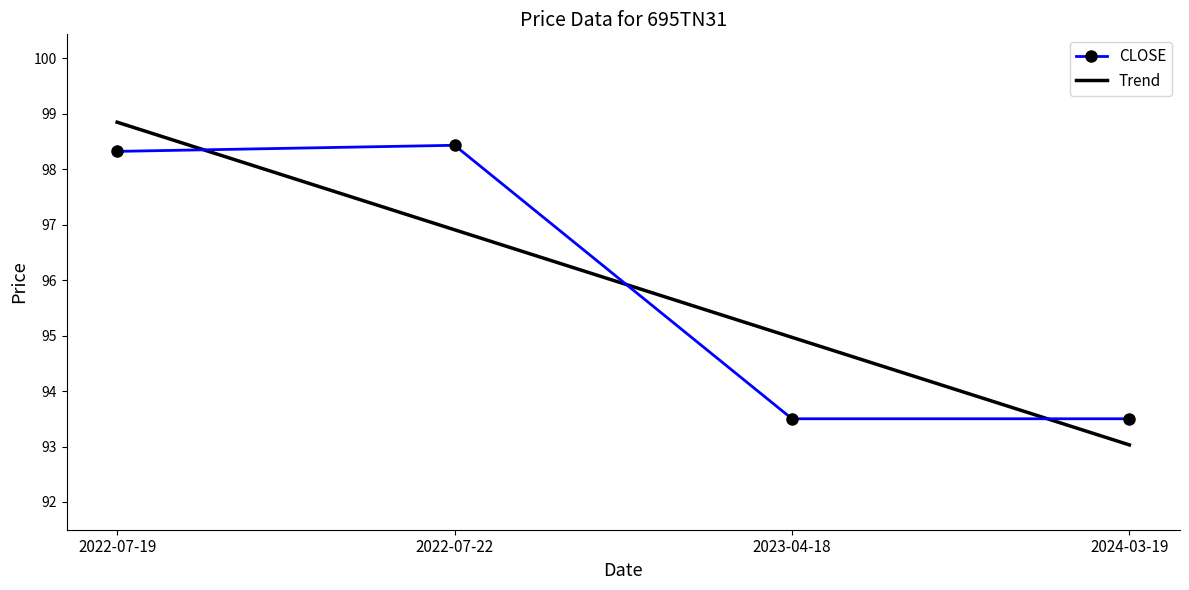

What is the difference between the second highest and second lowest values in the Trend series?

1.9